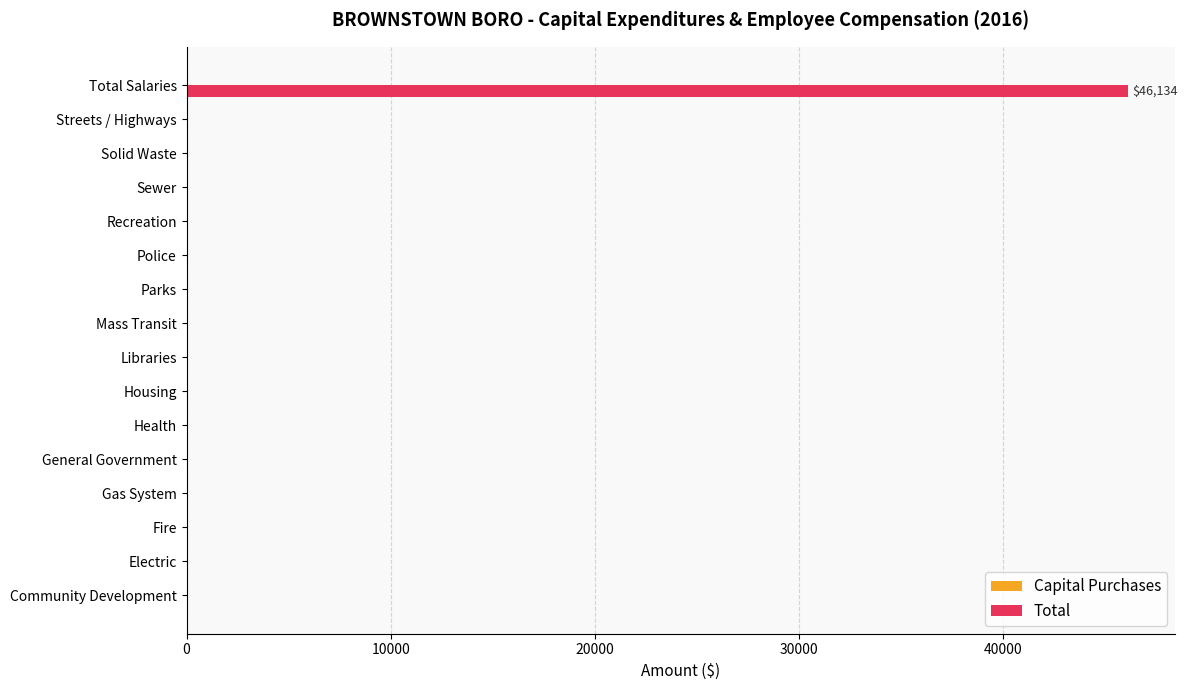

What is the sum of all values?

46134